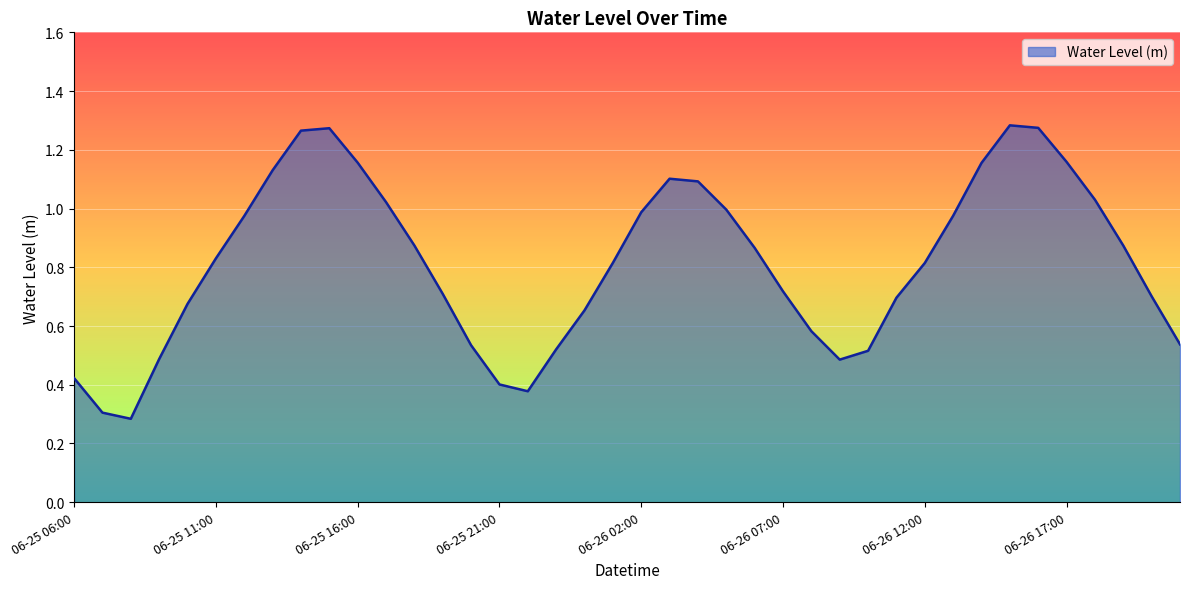

What is the minimum value shown in the chart?

0.3